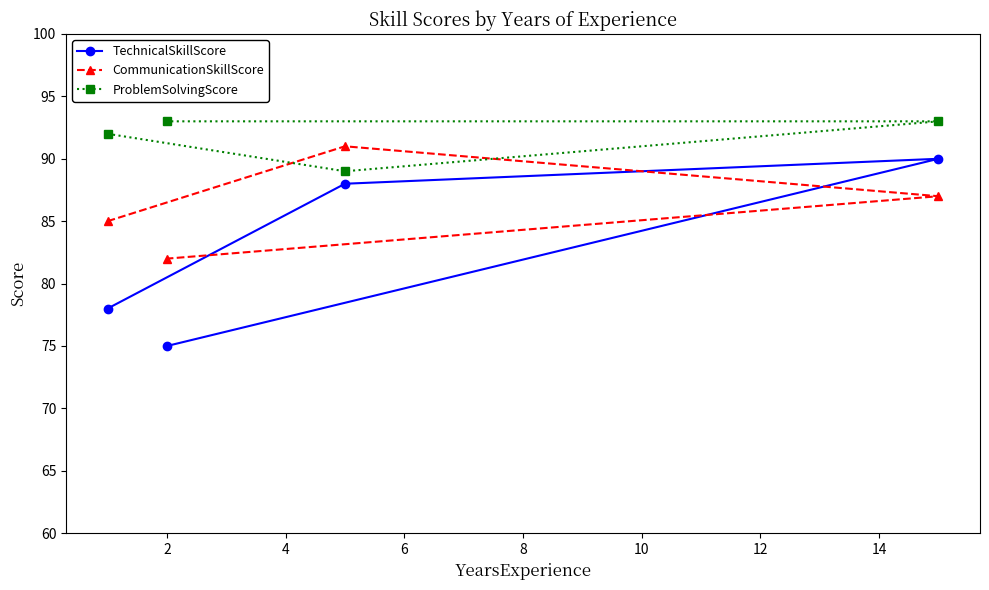

What is the average value of the TechnicalSkillScore series?

83